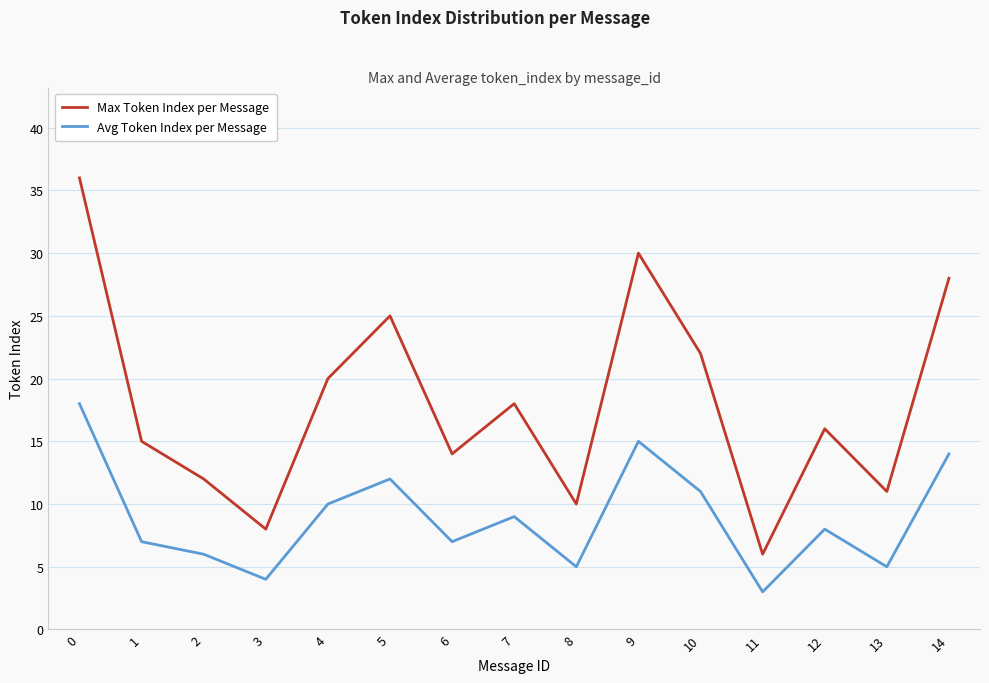

True or false: Avg Token Index per Message and Max Token Index per Message intersect in this chart.

False